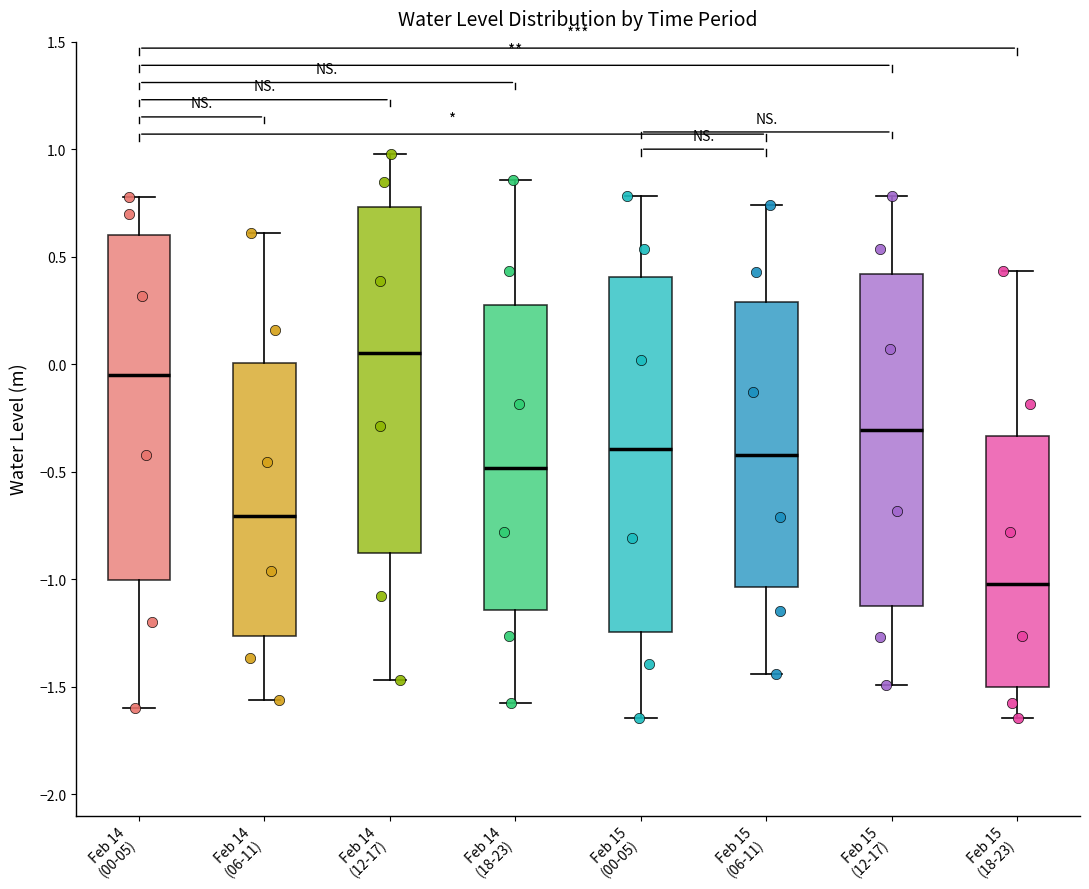

Reading left to right, read every box against the y-axis: the position of its median line, the range the box covers, and the ends of its whiskers. The values are not printed on the chart, so give them approximately, as read against the axis.

Feb 14 (00-05): median -0.05, box -1.00 to 0.60, whiskers -1.60 to 0.80
Feb 14 (06-11): median -0.70, box -1.25 to 0.00, whiskers -1.55 to 0.60
Feb 14 (12-17): median 0.05, box -0.90 to 0.75, whiskers -1.45 to 1.00
Feb 14 (18-23): median -0.50, box -1.15 to 0.30, whiskers -1.60 to 0.85
Feb 15 (00-05): median -0.40, box -1.25 to 0.40, whiskers -1.65 to 0.80
Feb 15 (06-11): median -0.40, box -1.05 to 0.30, whiskers -1.45 to 0.75
Feb 15 (12-17): median -0.30, box -1.10 to 0.40, whiskers -1.50 to 0.80
Feb 15 (18-23): median -1.00, box -1.50 to -0.35, whiskers -1.65 to 0.45